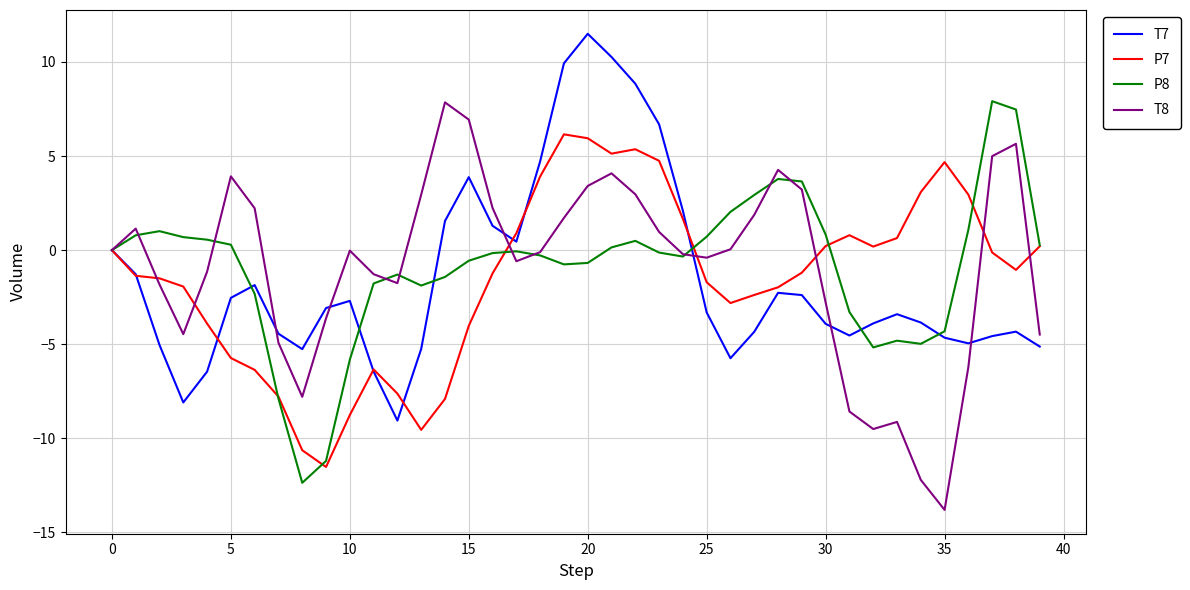

What is the lowest value of the P7 series?

-11.5